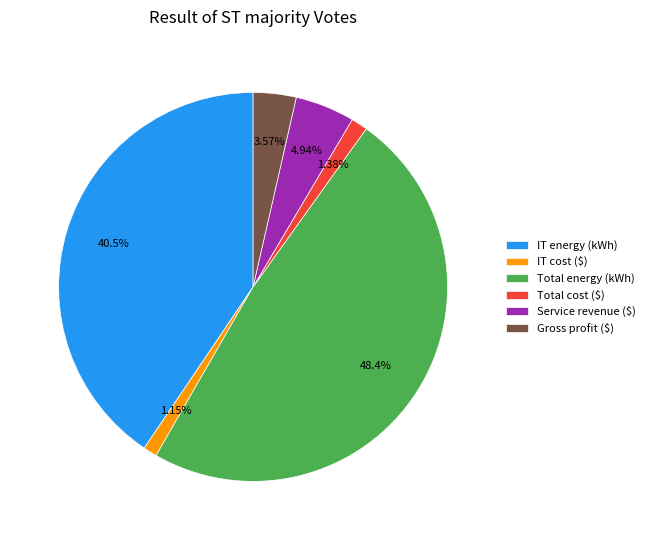

What percentage is the Total energy (kWh) slice, to the nearest percent?

48%